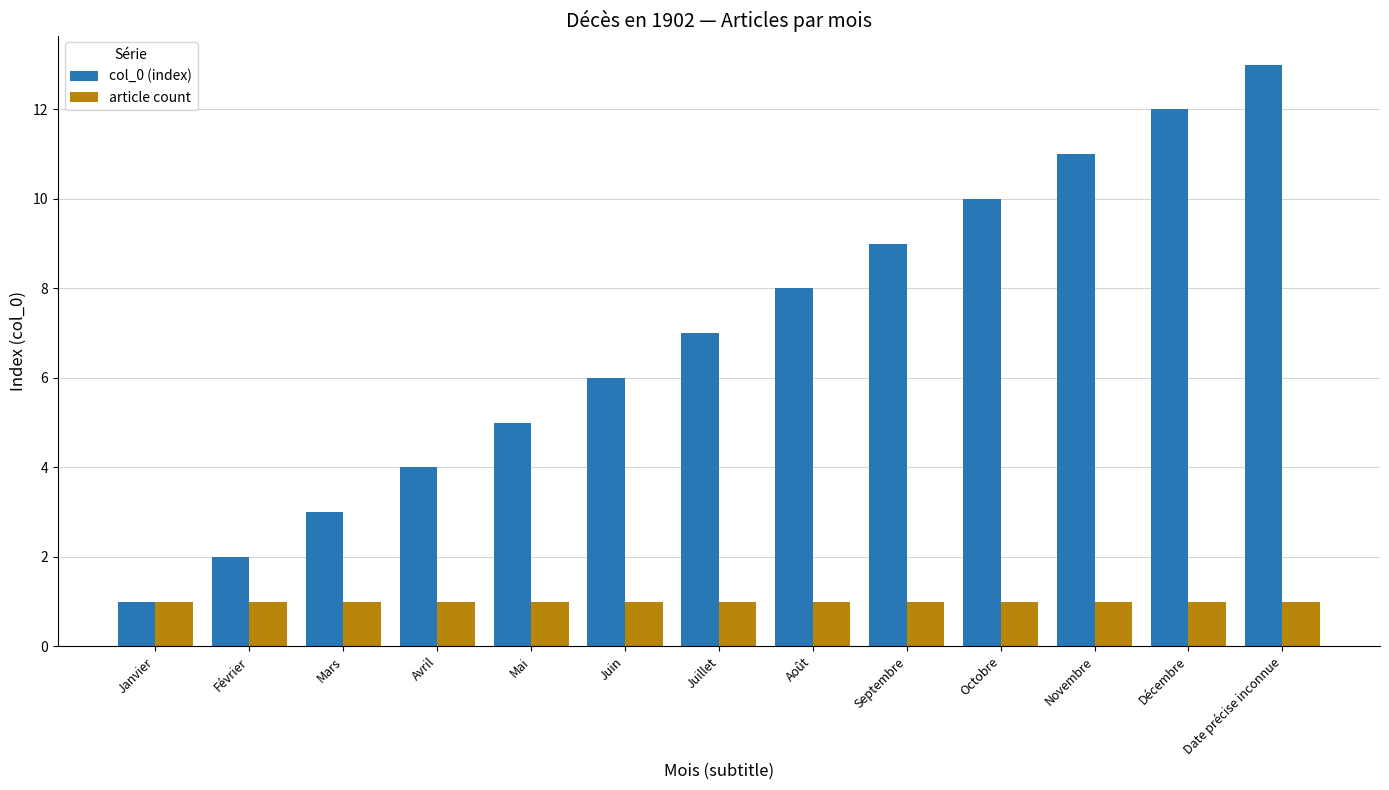

What is the average value of the col_0 (index) series?

7